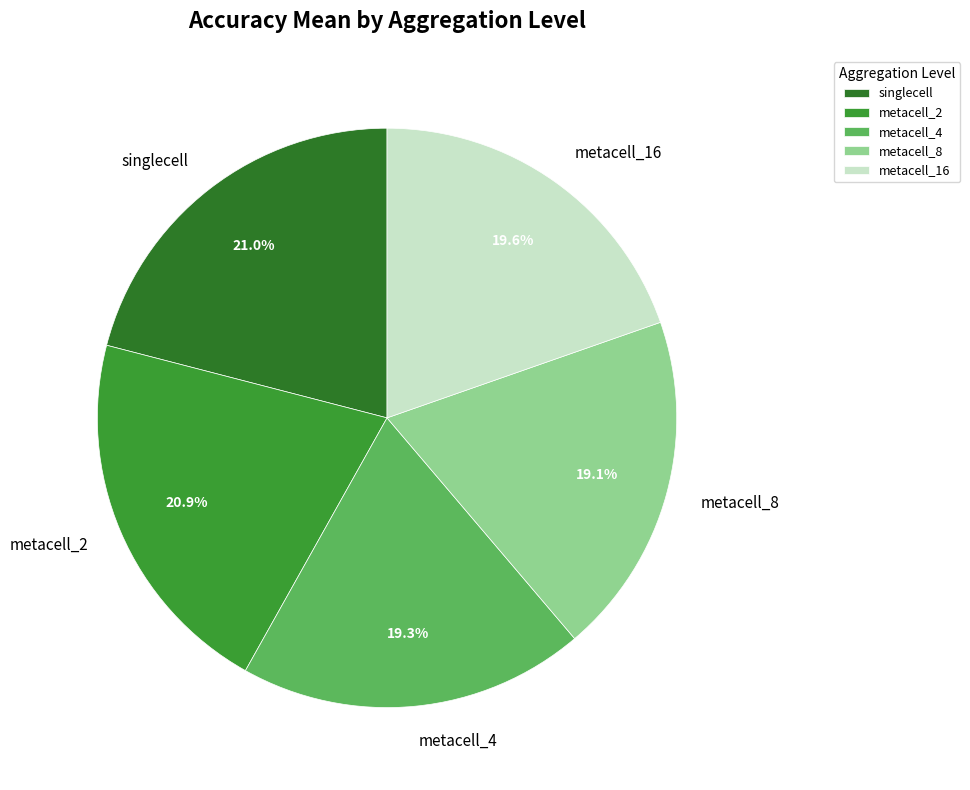

Does any single category account for the majority?

No